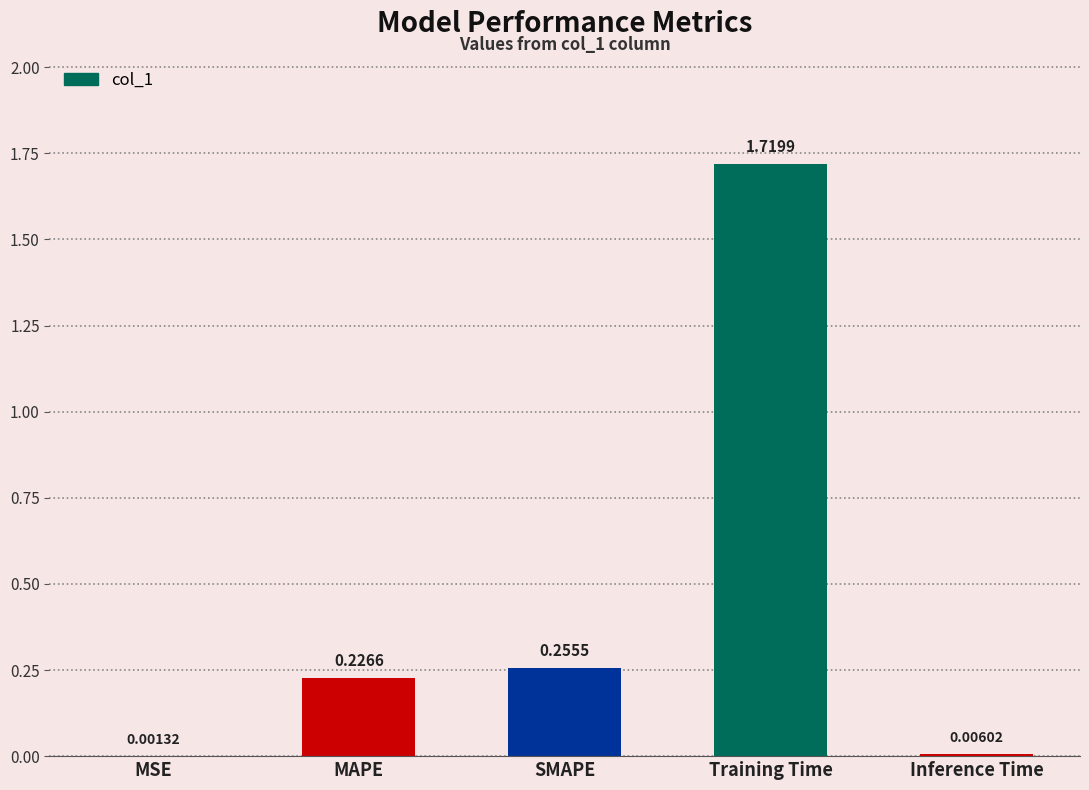

At which label is the value closest to 0?

MSE